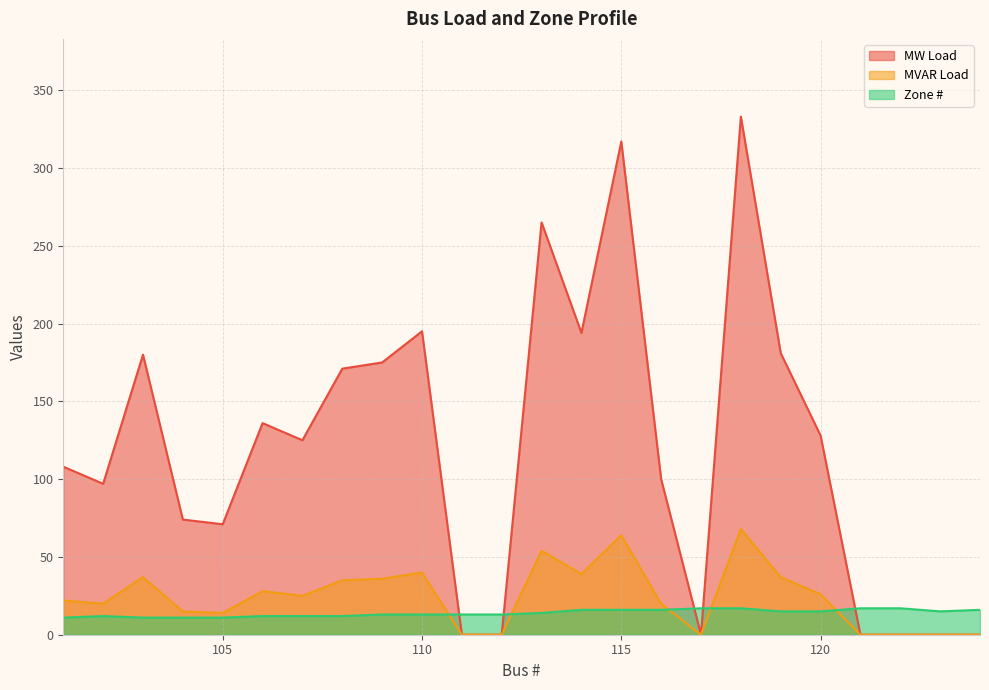

Count the number of categories in the chart.

24